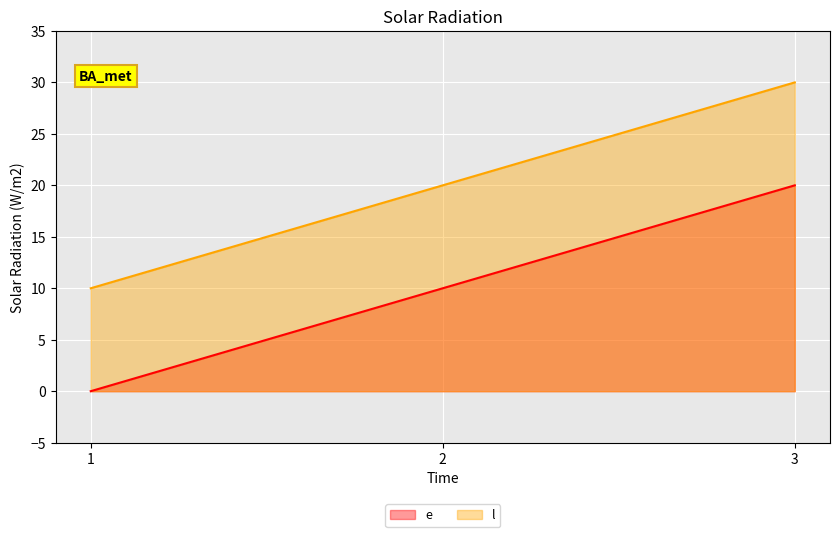

Rank the categories by e value from lowest to highest.

1, 2, 3